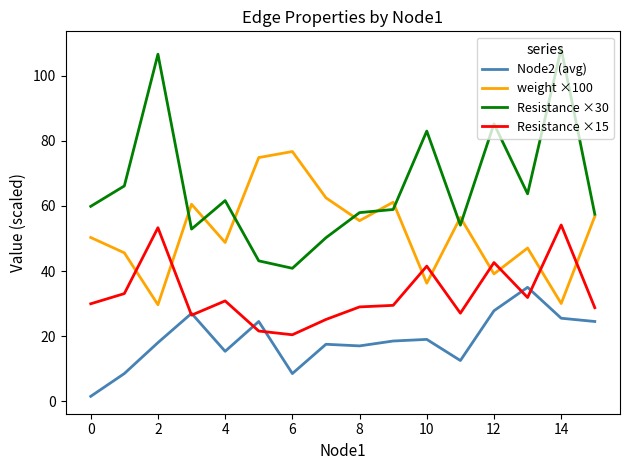

Which series has the largest range (max minus min)?

Resistance ×30